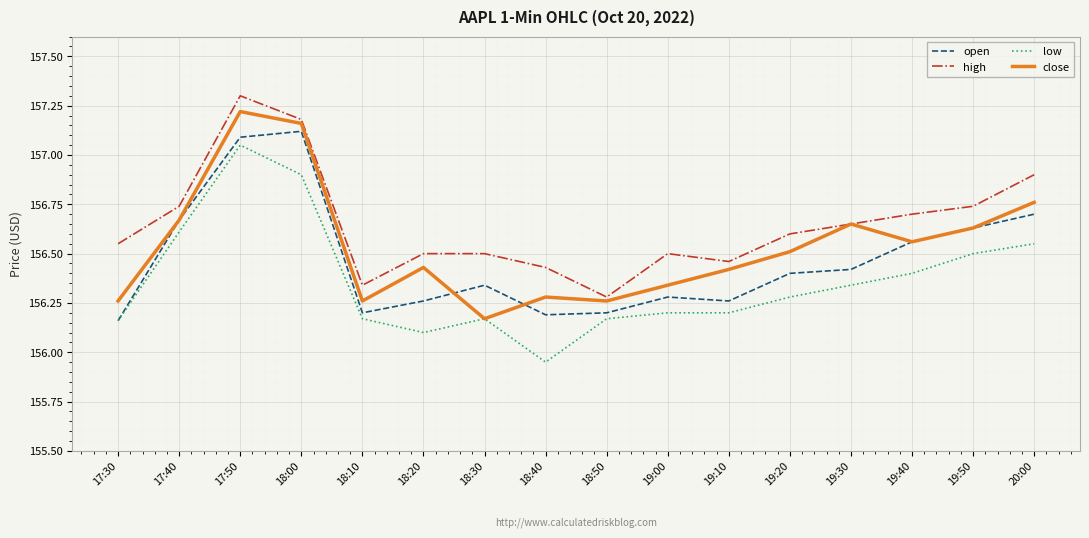

How many lines are shown in the chart?

4